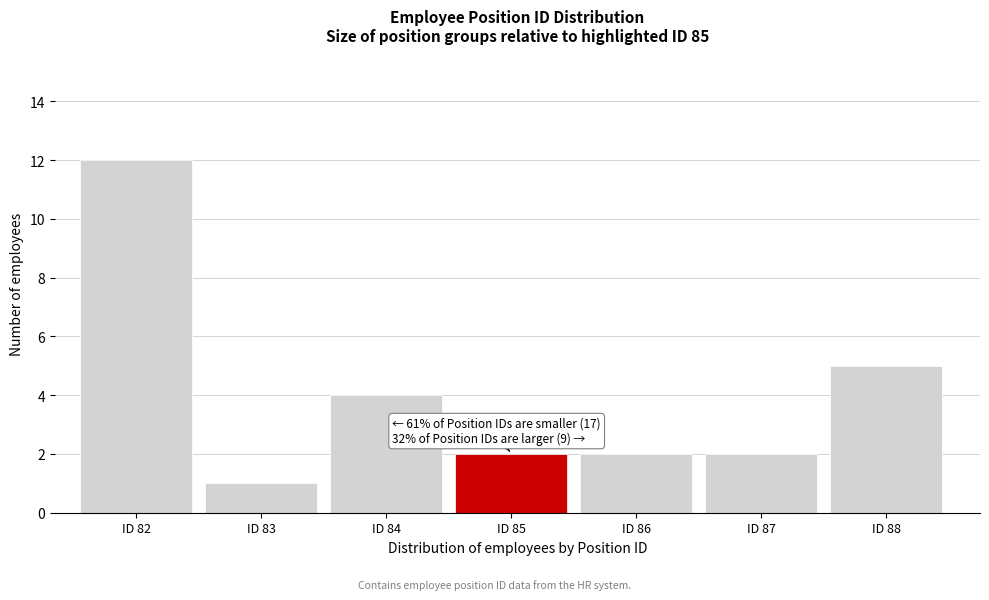

Reading right to left, transcribe all the data shown in this chart.

5	2	2	2	4	1	12